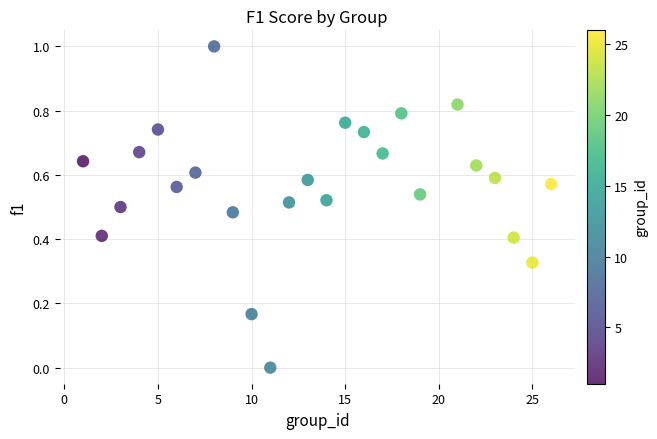

What is the range of X values (max minus min)?

25.0